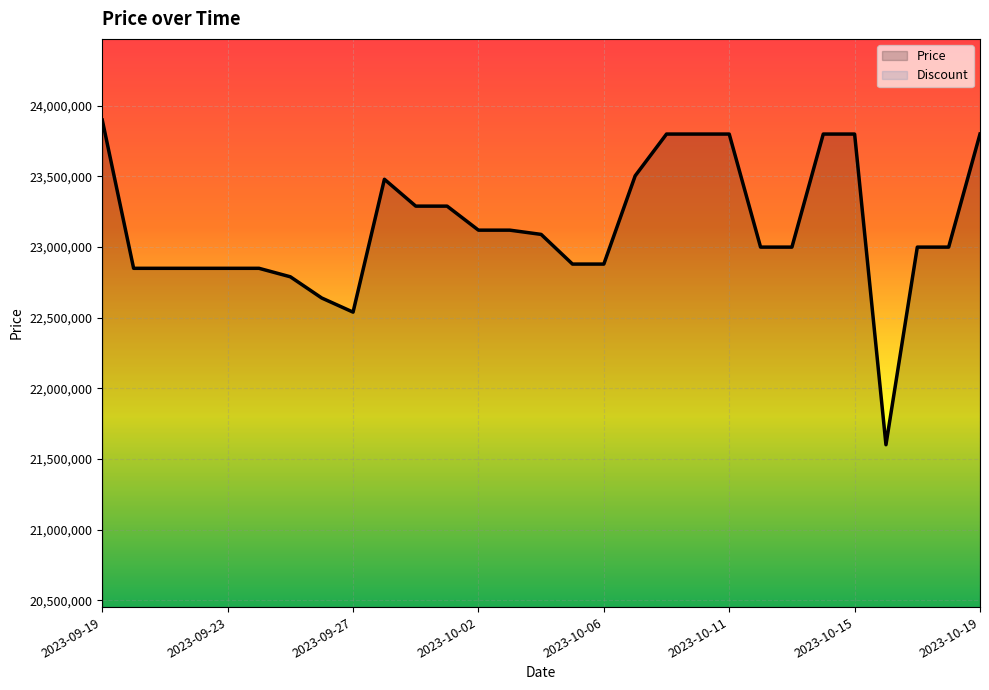

Rank the series by their maximum value, from highest to lowest.

Price, Discount